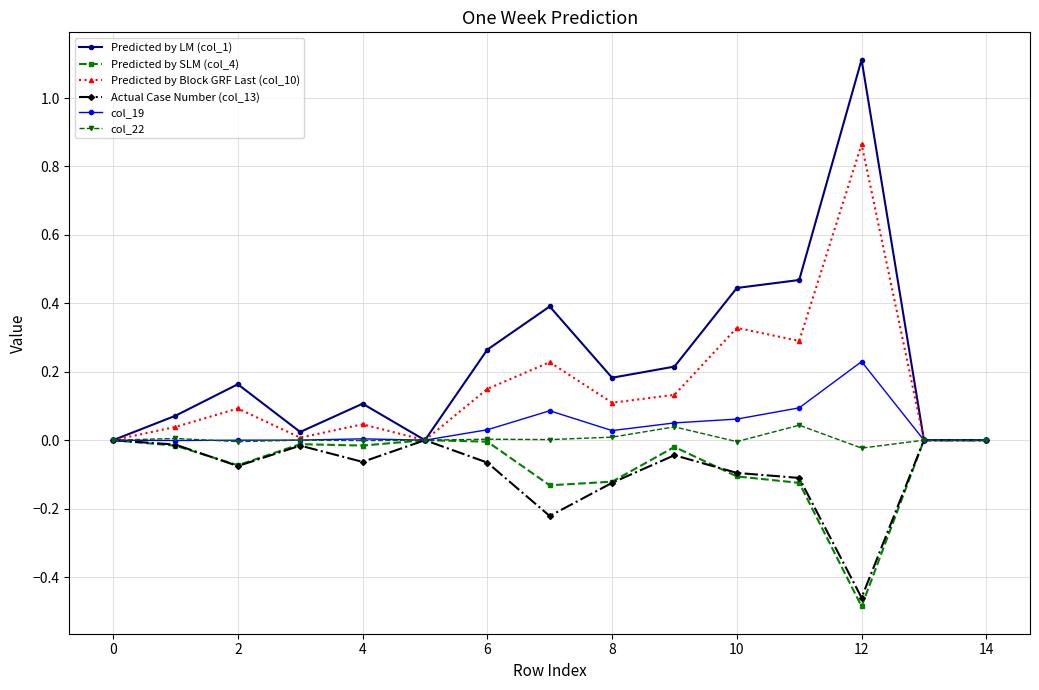

How many interior local peaks does the Predicted by Block GRF Last (col_10) series have?

5